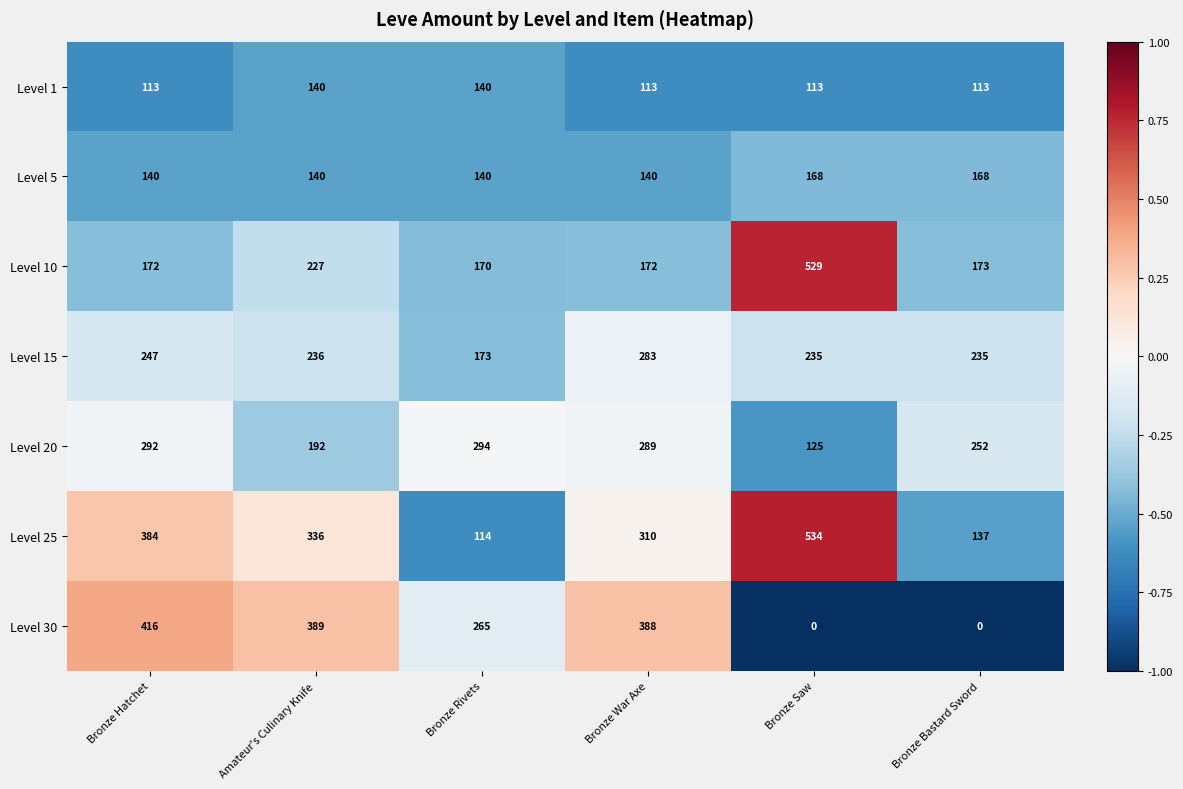

What is the lowest value of the Level 20 series?

125